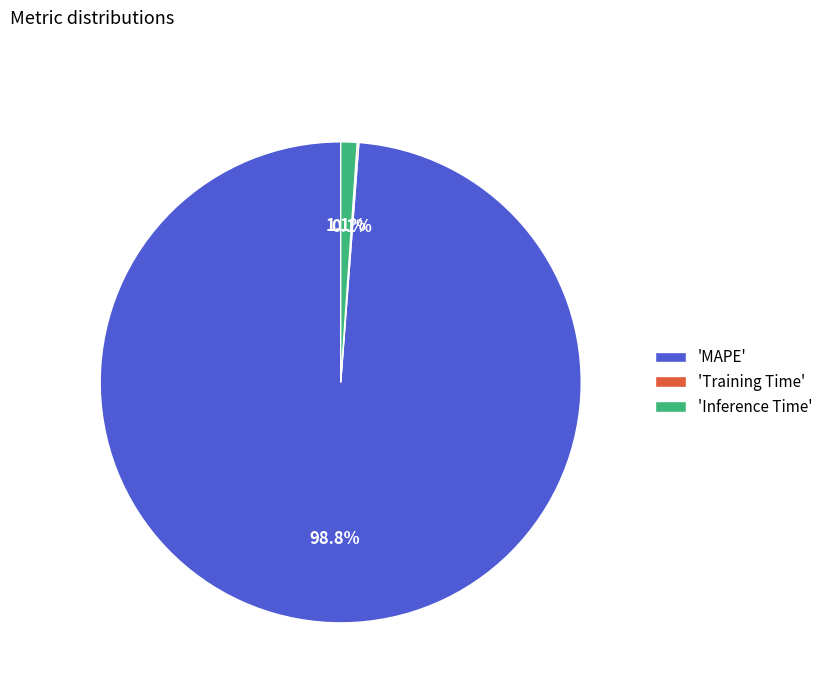

What is the largest slice in the pie chart?

'MAPE'